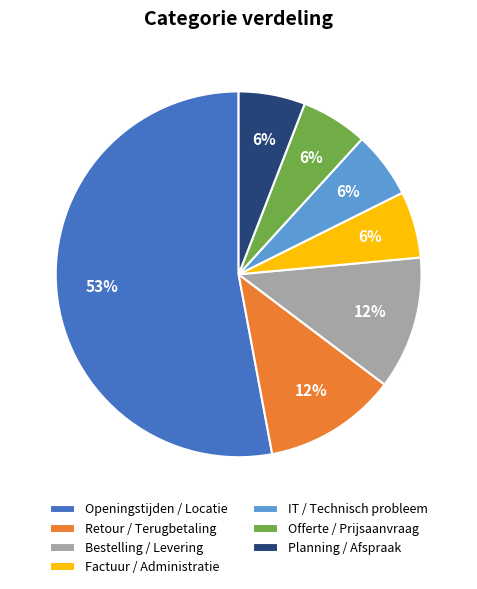

Which slice is the largest?

Openingstijden / Locatie